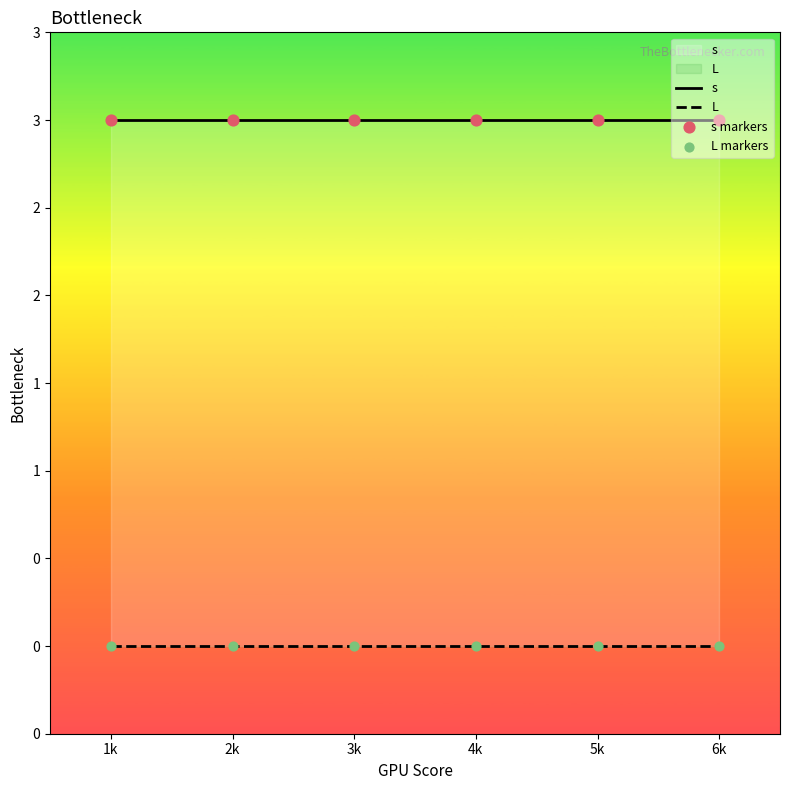

Which series contains the highest Y value?

s